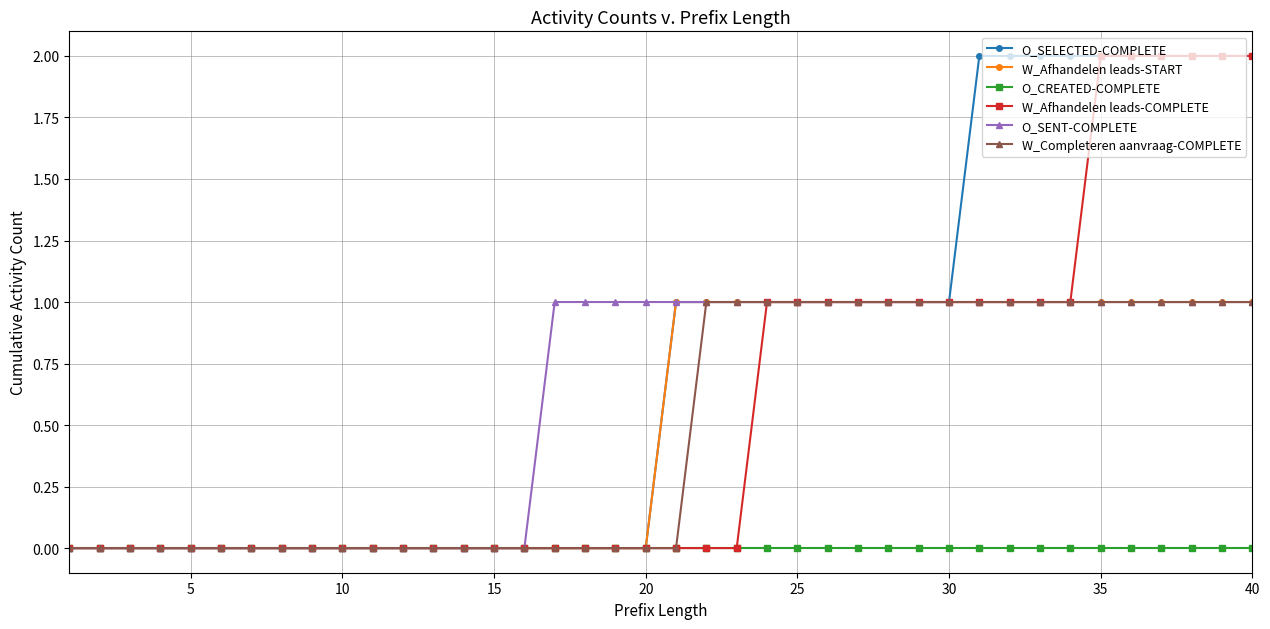

What is the maximum value shown in the chart?

2